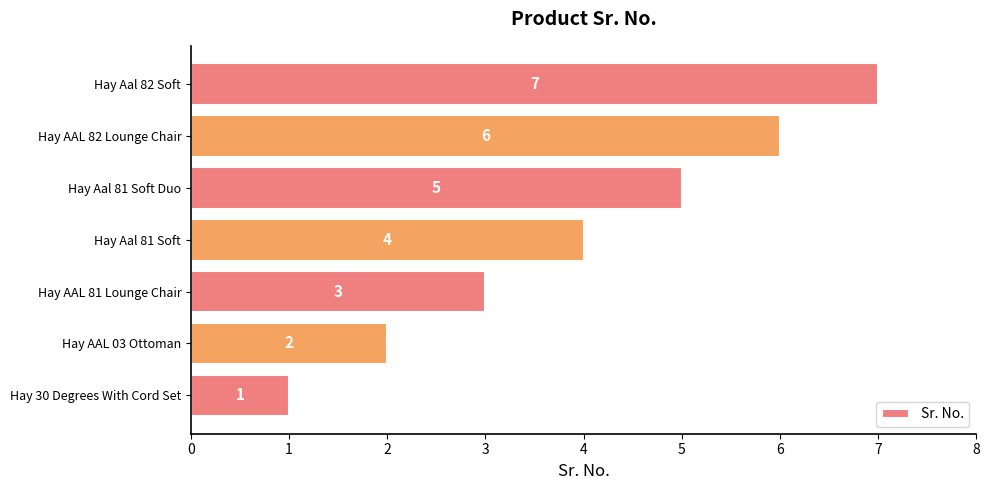

How many bars are there in total?

7